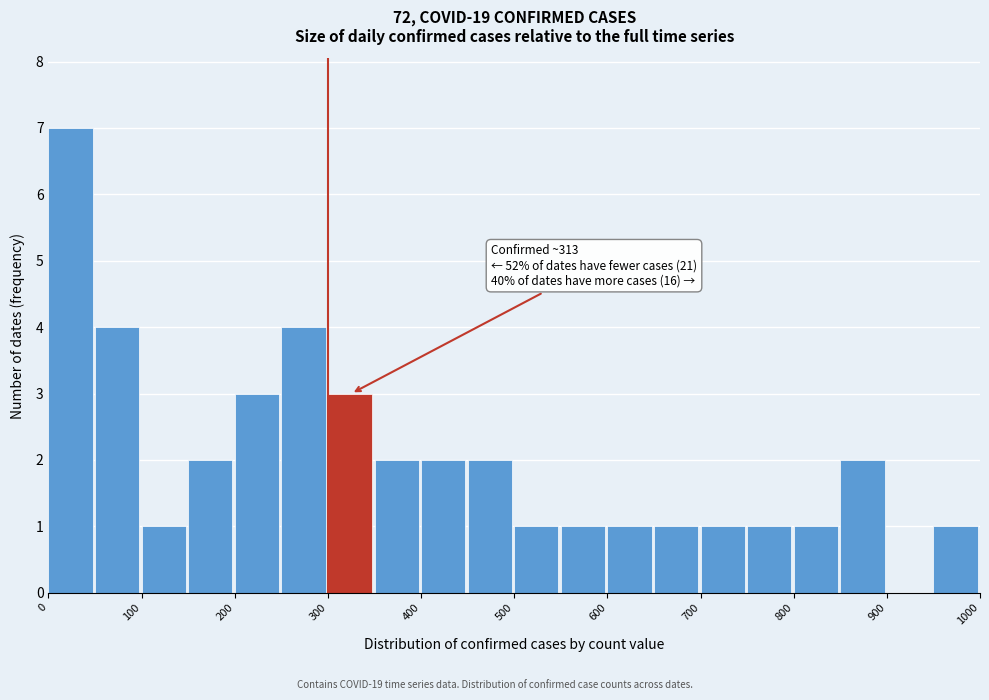

Which range on the x-axis has the tallest bar?

0 to 50